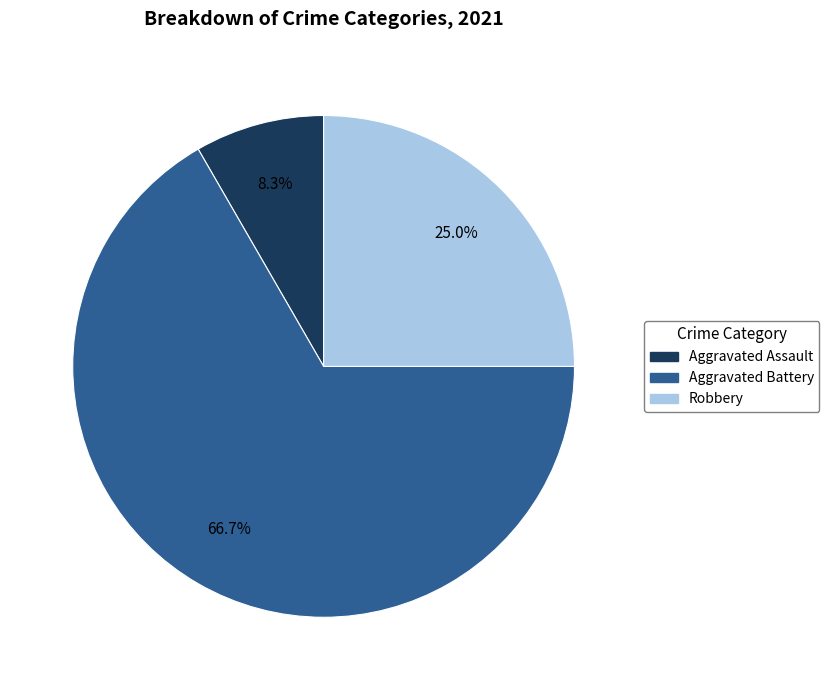

Approximately how many times larger is the value at Aggravated Assault compared to Robbery?

0.3